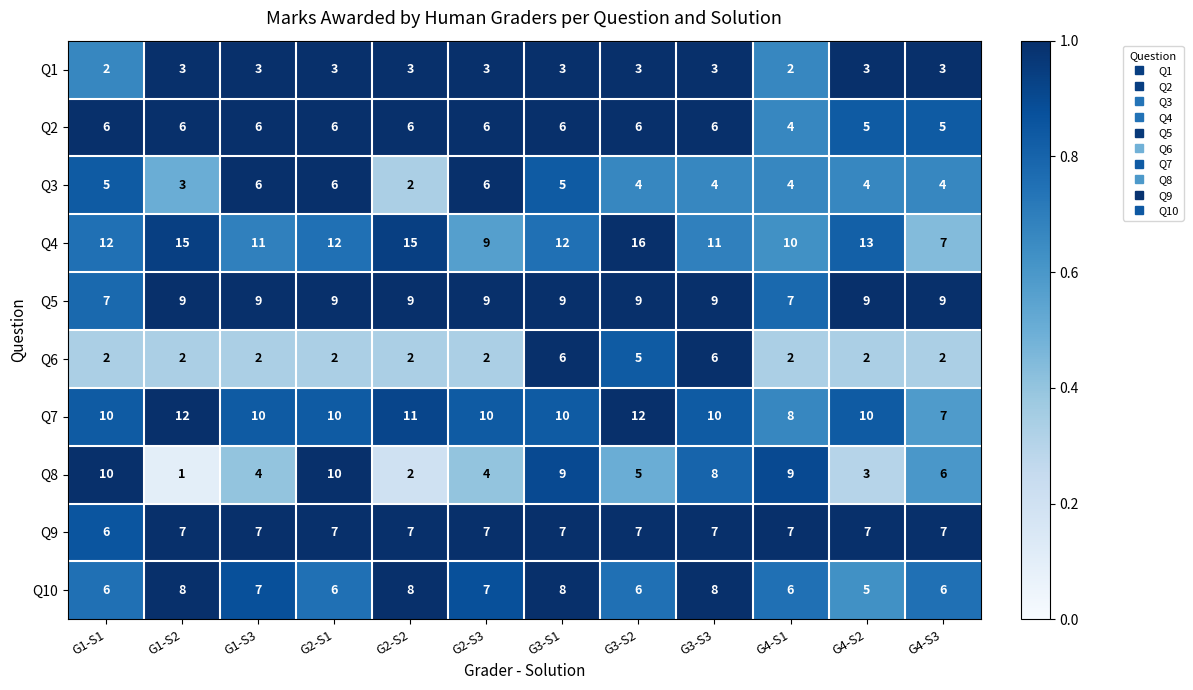

What is the total value across all series at G3-S2?

73